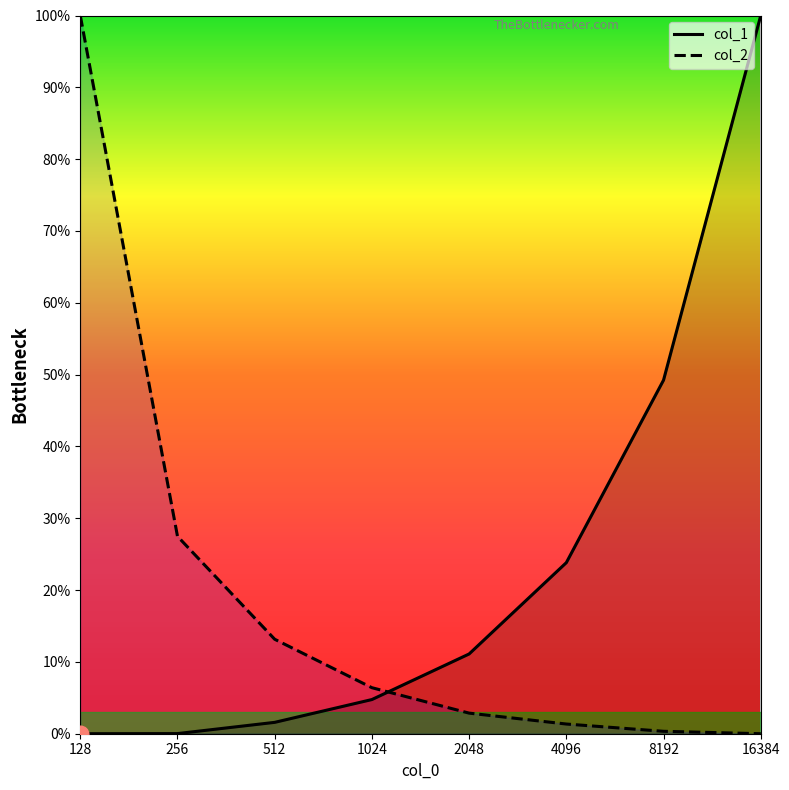

What is the value of the col_2 point at the 7th from the left?

0.3